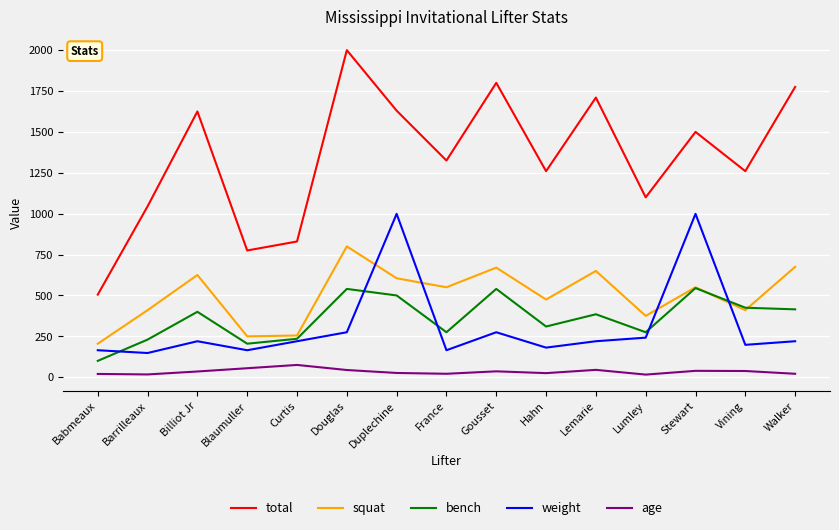

What is the sum of all age values?

513